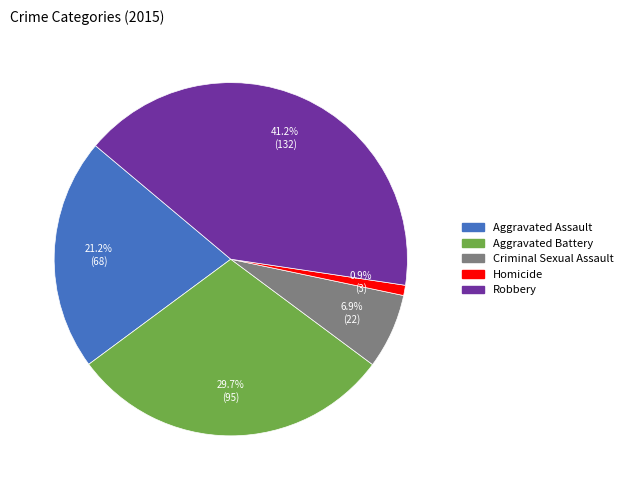

To the nearest percent, what is the combined percentage of Homicide and Criminal Sexual Assault?

8%